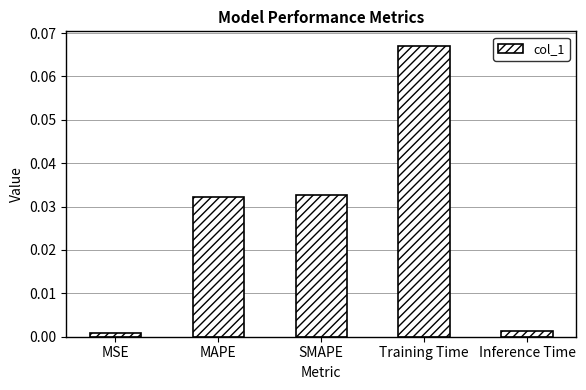

Are the bars horizontal?

No